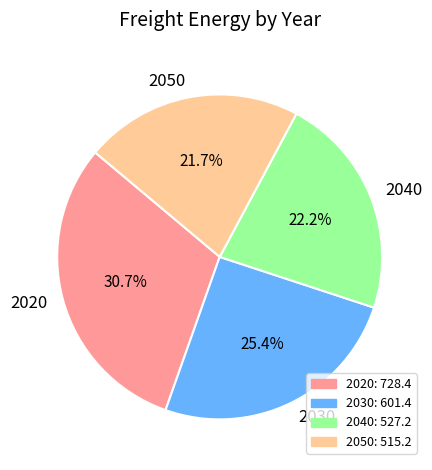

The 2030 slice represents 13% of the pie. True or false?

False